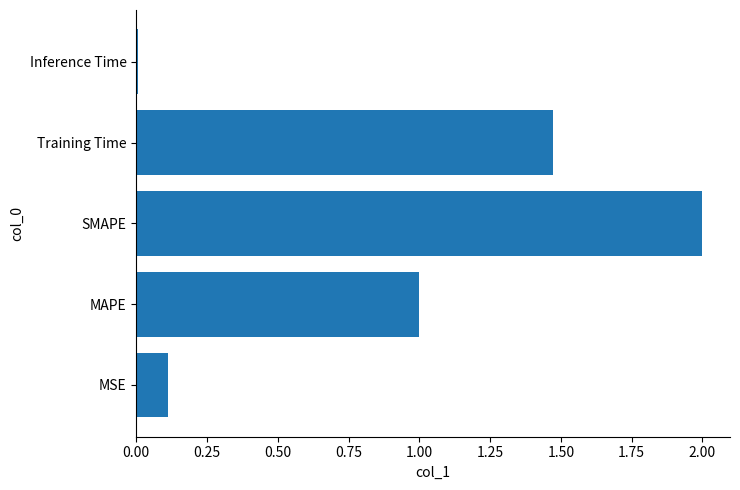

Does the chart contain stacked bars?

No